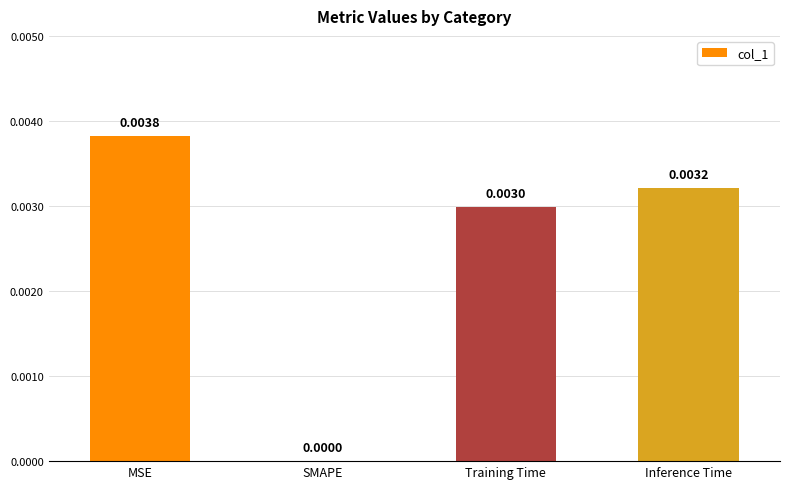

At which label is the value closest to 0?

SMAPE